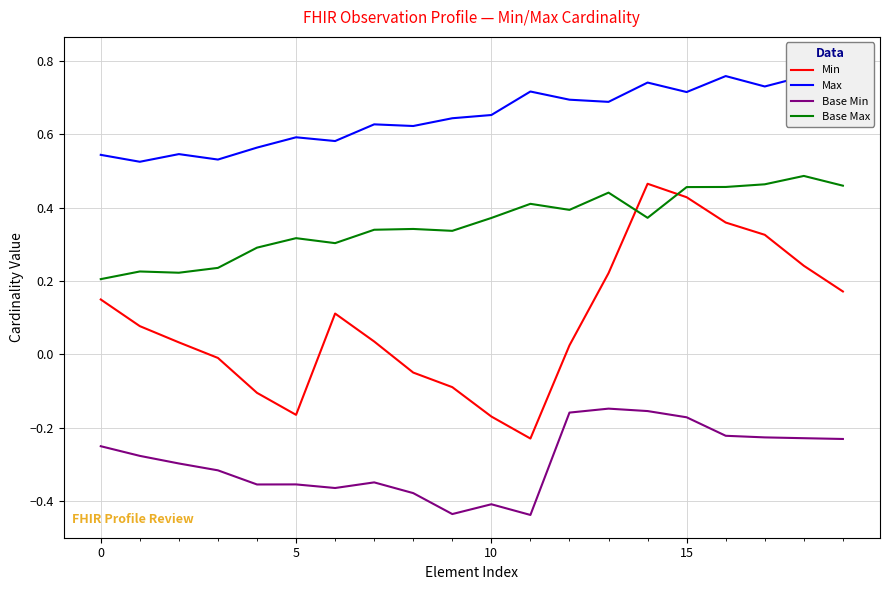

List the series in order of their peak value, lowest first.

Base Min, Min, Base Max, Max